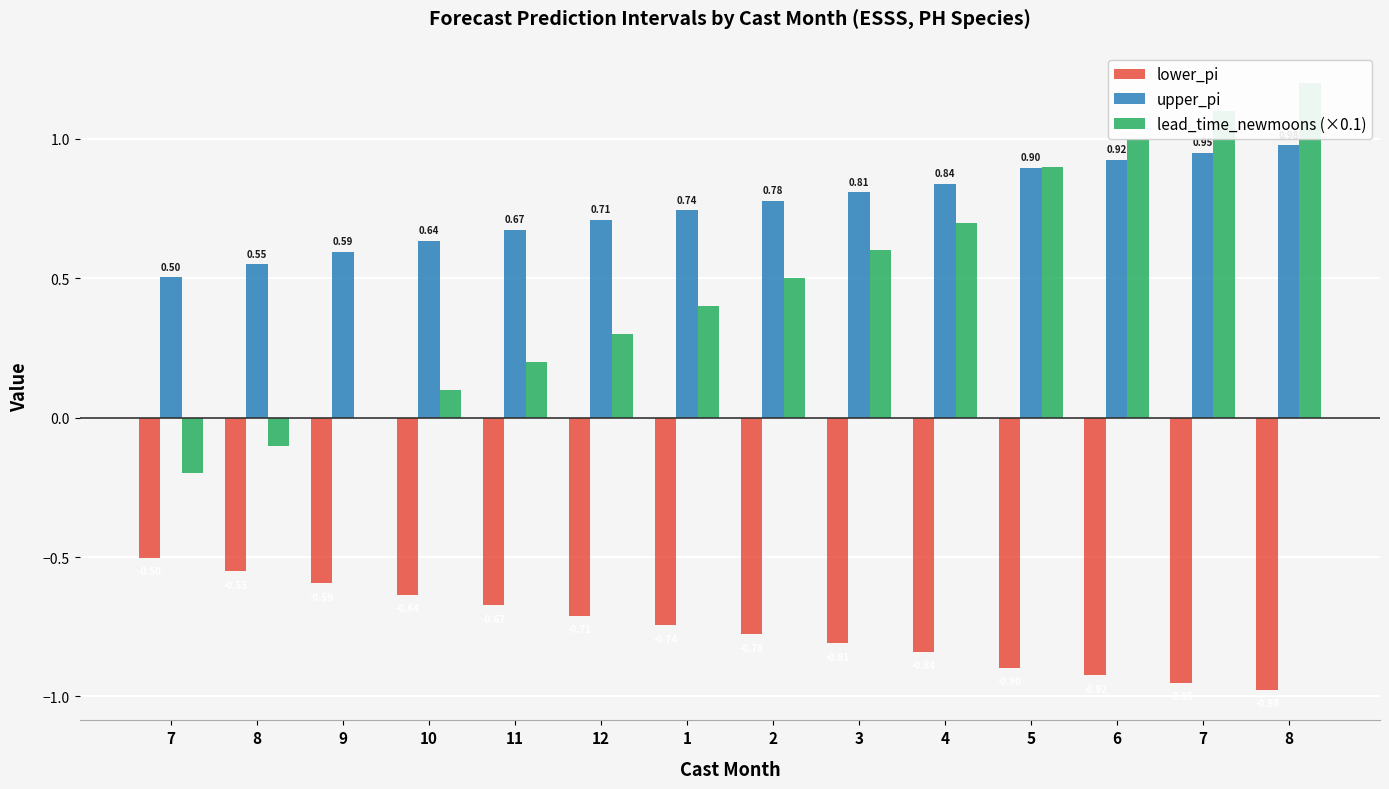

Count the number of categories in the chart.

14